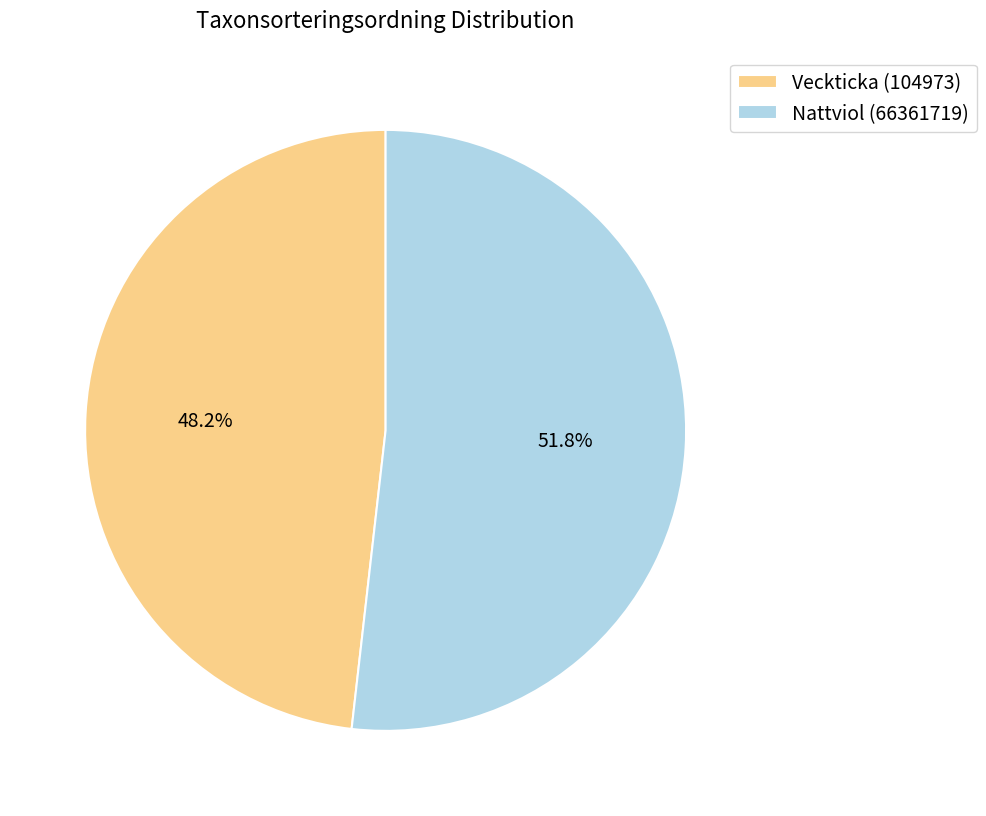

Which has a higher value, Nattviol (66361719) or Veckticka (104973)?

Nattviol (66361719)